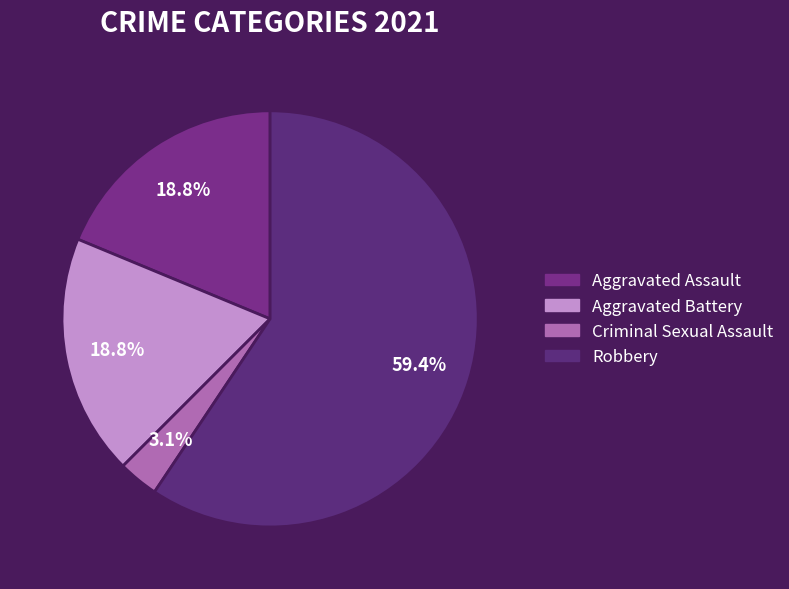

To the nearest percent, what is the combined percentage of Aggravated Battery and Criminal Sexual Assault?

22%